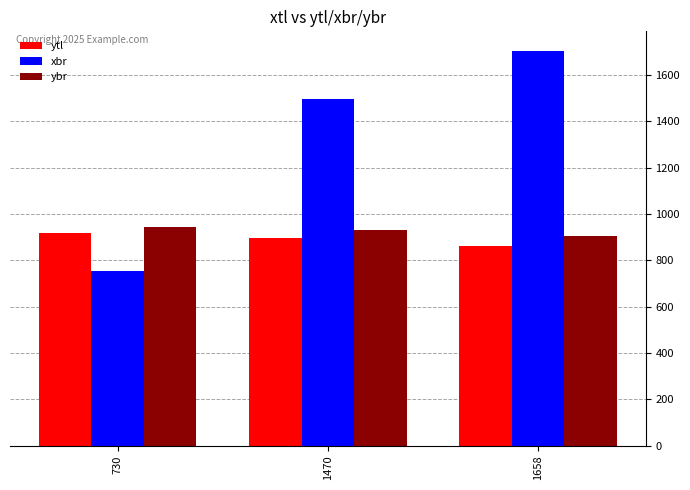

What is the spread (max minus min) of values at 1658?

840